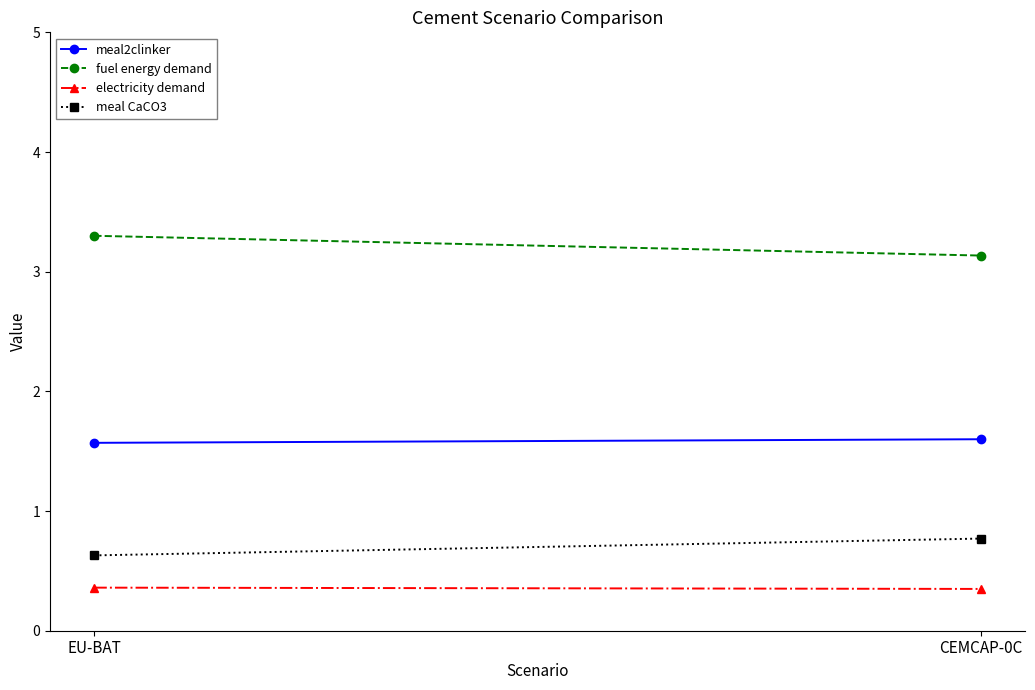

Reading right to left, list all the values displayed in this chart.

meal2clinker: CEMCAP-0C=1.6	EU-BAT=1.6
fuel energy demand: CEMCAP-0C=3.1	EU-BAT=3.3
electricity demand: CEMCAP-0C=0.3	EU-BAT=0.4
meal CaCO3: CEMCAP-0C=0.8	EU-BAT=0.6